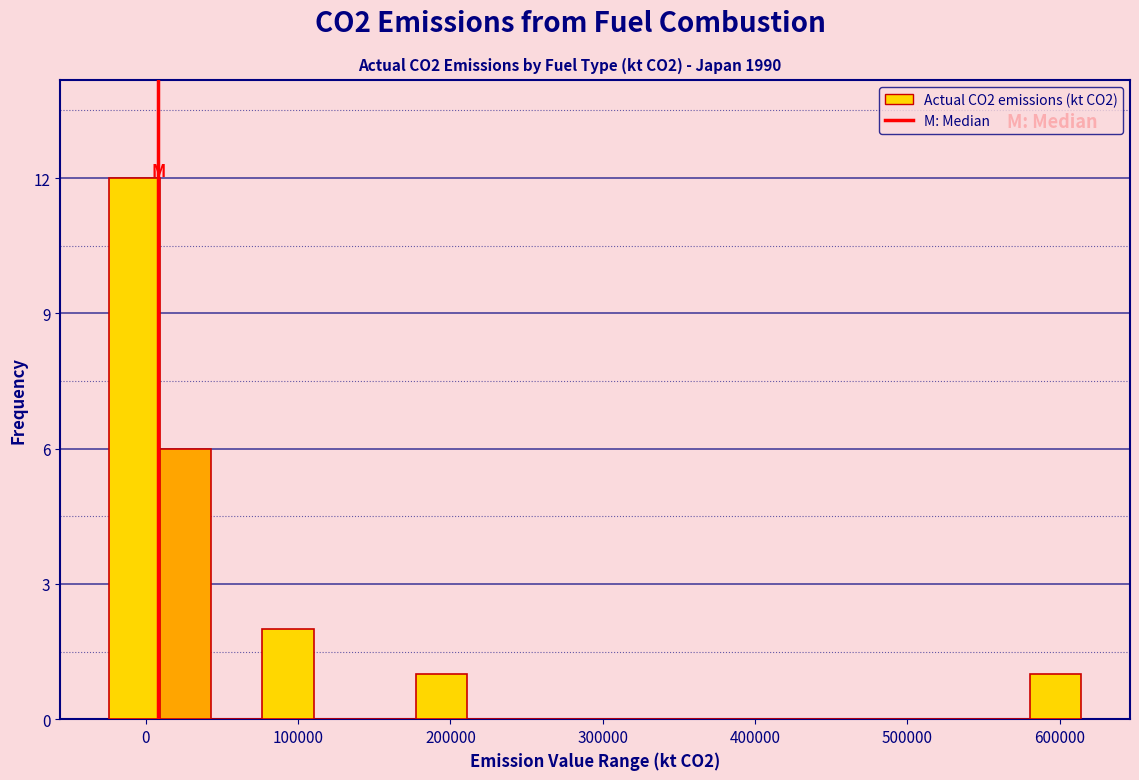

Around what value on the x-axis is the tallest bar? Give the approximate position of its centre, as read against the axis.

-10000